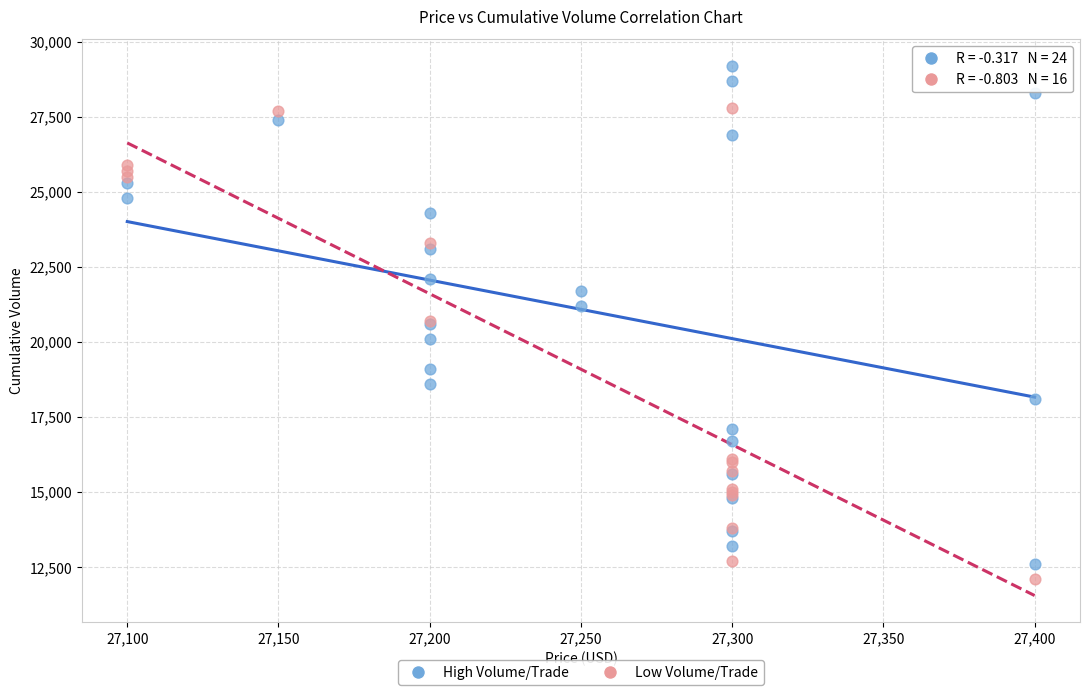

Which series has the widest spread of Y values?

High Volume/Trade